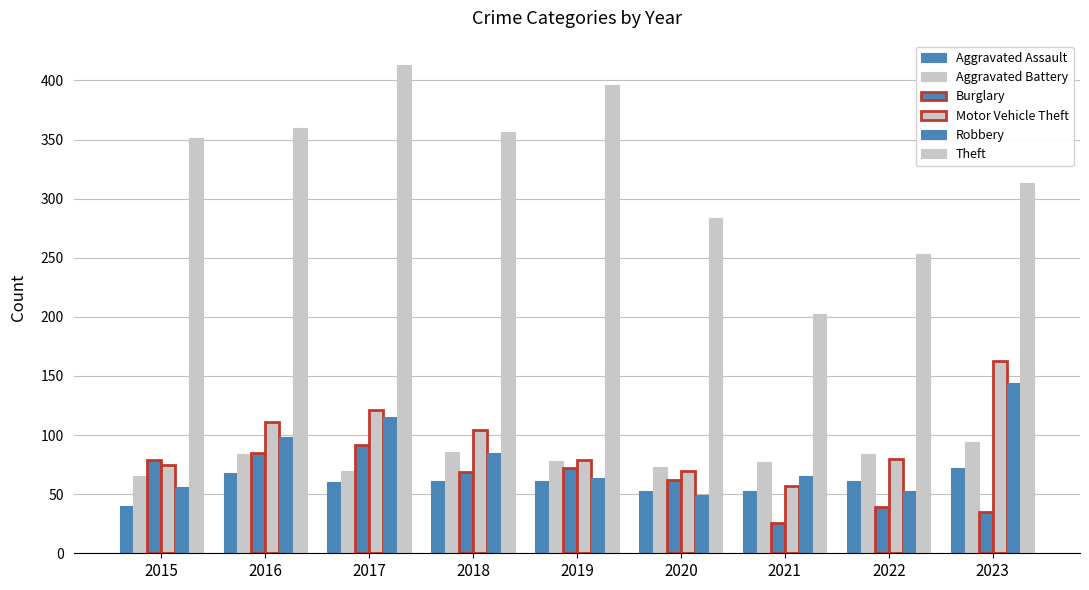

How many bars are there in total?

54